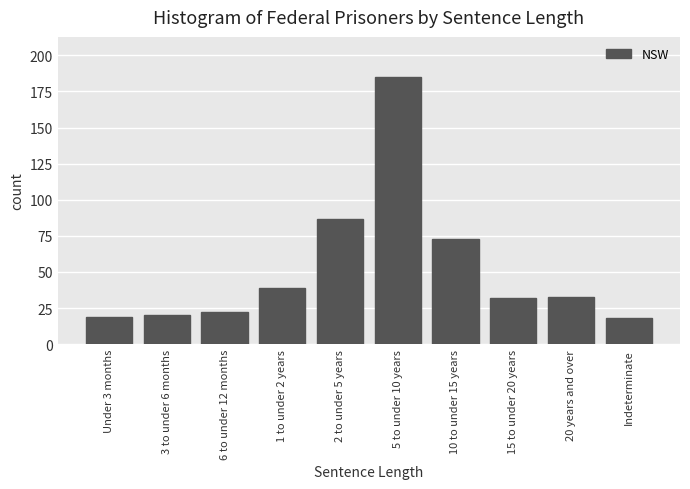

Reading left to right, transcribe all the data shown in this chart.

19	20	22	39	87	185	73	32	33	18